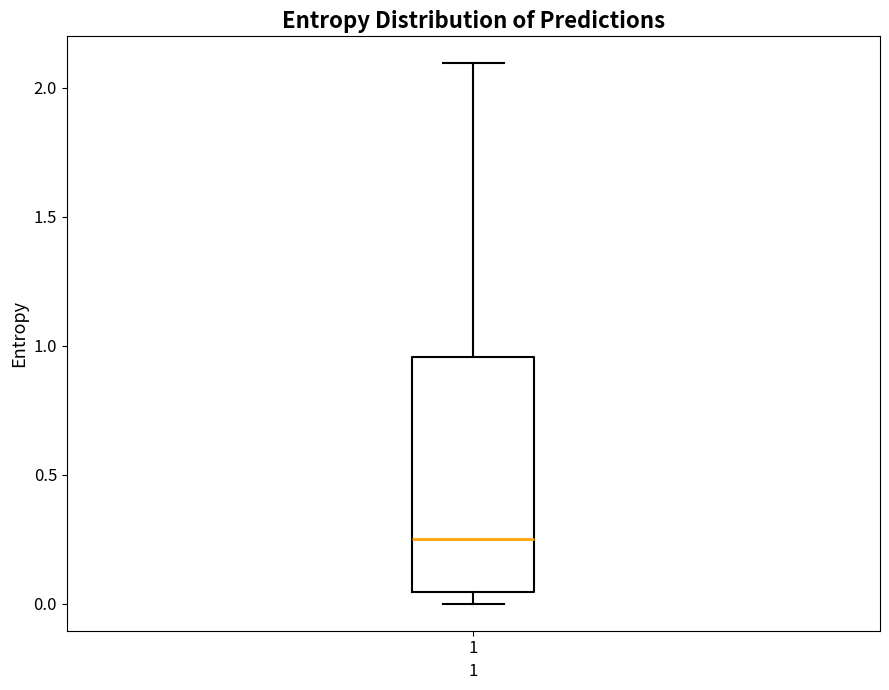

Read this box plot against the y-axis: the position of the median line, the range covered by the box, and the ends of both whiskers. The values are not printed on the chart, so give them approximately, as read against the axis.

median 0.25, box 0.05 to 0.95, whiskers 0.00 to 2.10